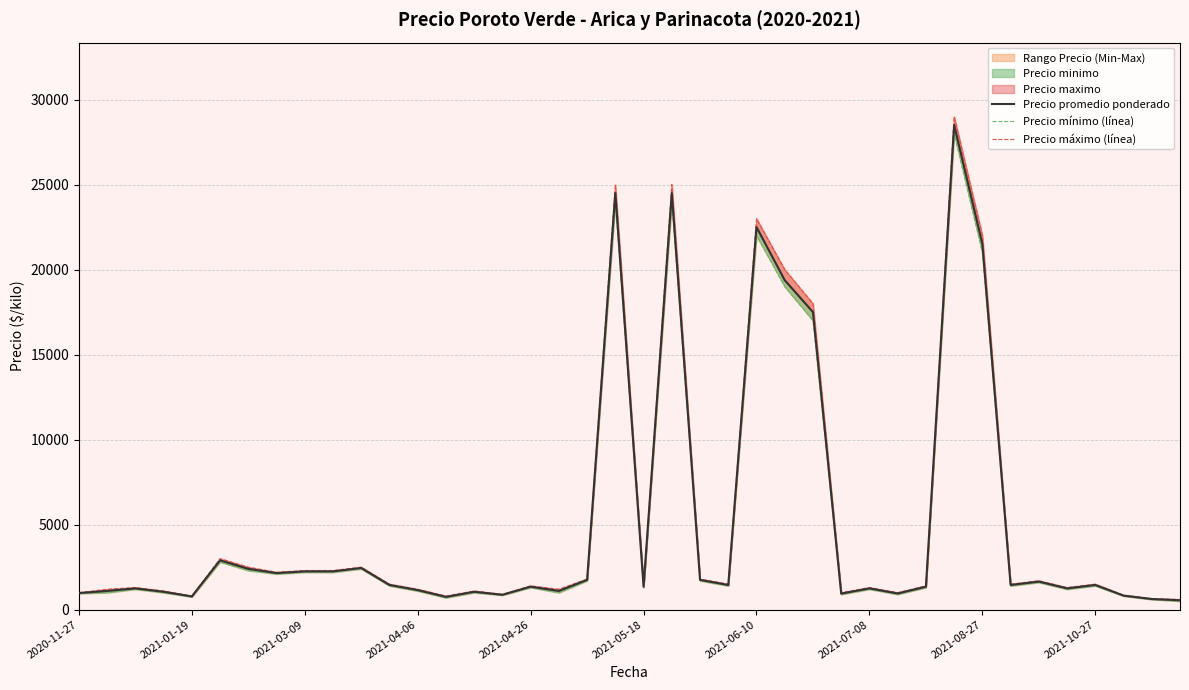

True or false: Precio promedio ponderado and Precio mínimo (línea) intersect in this chart.

False